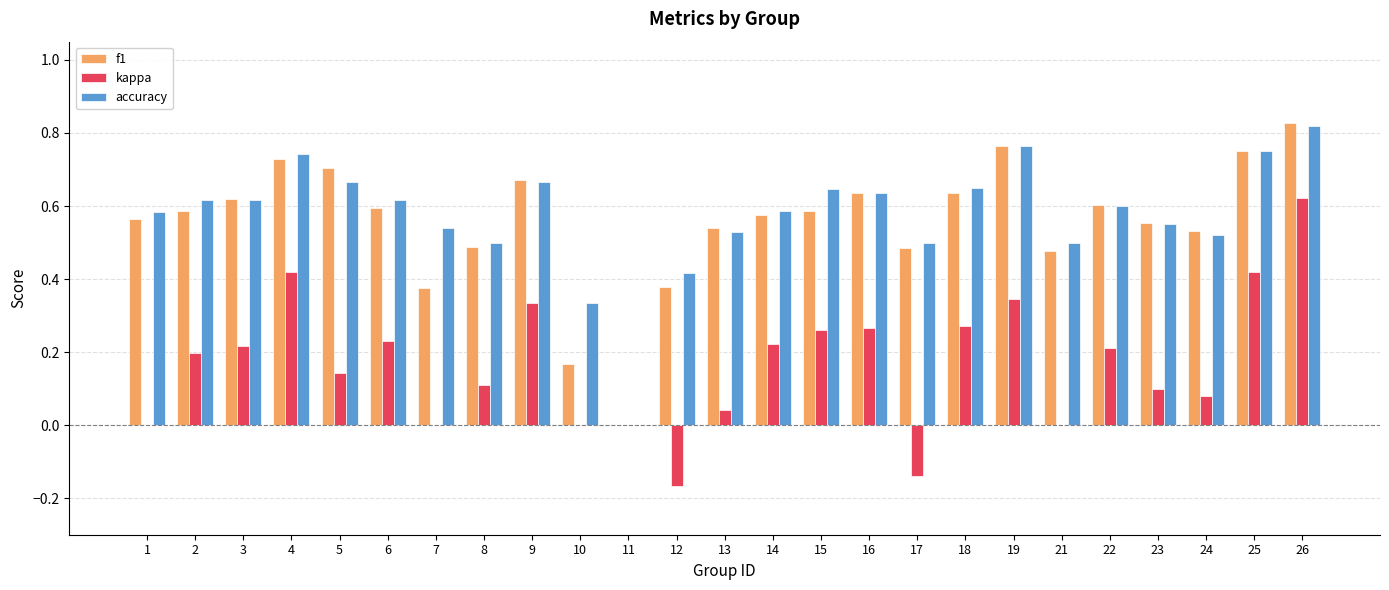

The f1 series shows 1.0 at 5. True or false?

False